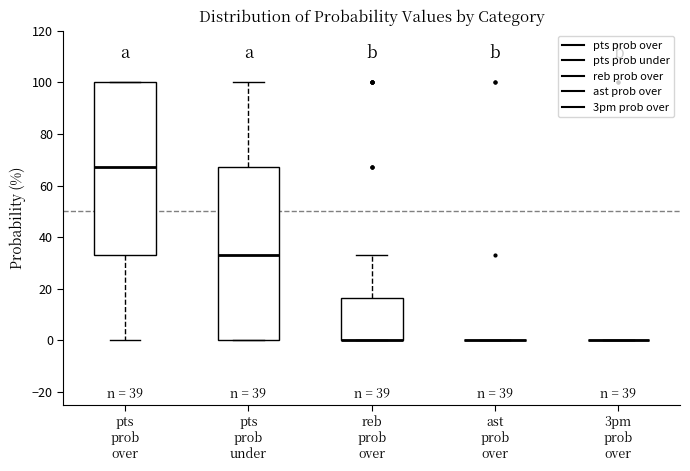

Reading left to right, transcribe this box plot: for each box, give where its median line is, the range the box spans, and where its two whiskers end, as read against the y-axis. The values are not printed on the chart, so give them approximately, as read against the axis.

pts prob over: median 68, box 34 to 100, whiskers 0 to 100
pts prob under: median 34, box 0 to 68, whiskers 0 to 100
reb prob over: median 0 (drawn on the box's lower edge), box 0 to 16, whiskers 0 to 34
ast prob over: box collapsed to a line at 0, whiskers 0 to 0
3pm prob over: box collapsed to a line at 0, whiskers 0 to 0